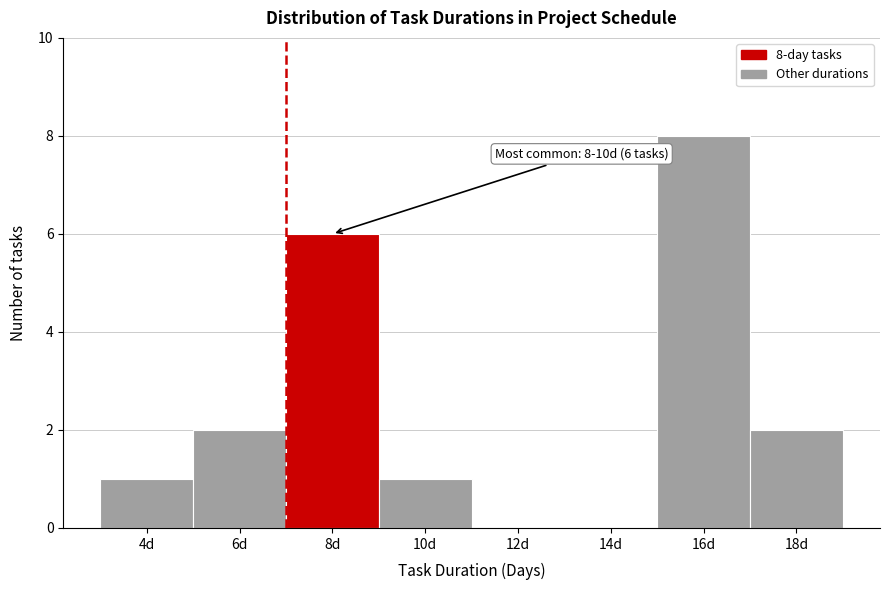

Reading left to right, what are all the values shown in this chart?

4d=1	6d=2	8d=6	10d=1	12d=0	14d=0	16d=8	18d=2